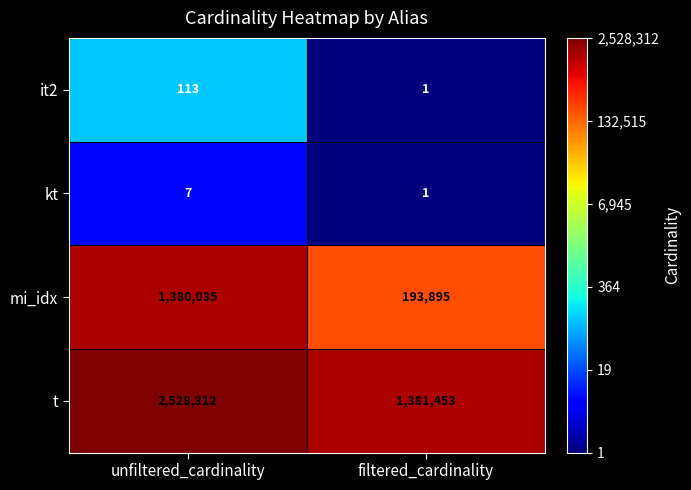

Reading right to left, what are all the values shown in this chart?

it2: 1	113
kt: 1	7
mi_idx: 193895	1380035
t: 1381453	2528312